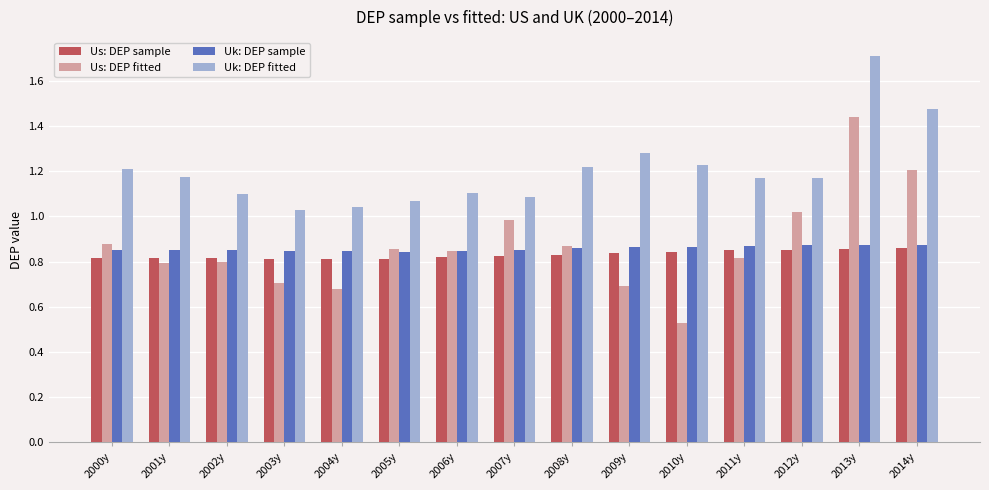

What is the sum of all Us: DEP fitted values?

13.1